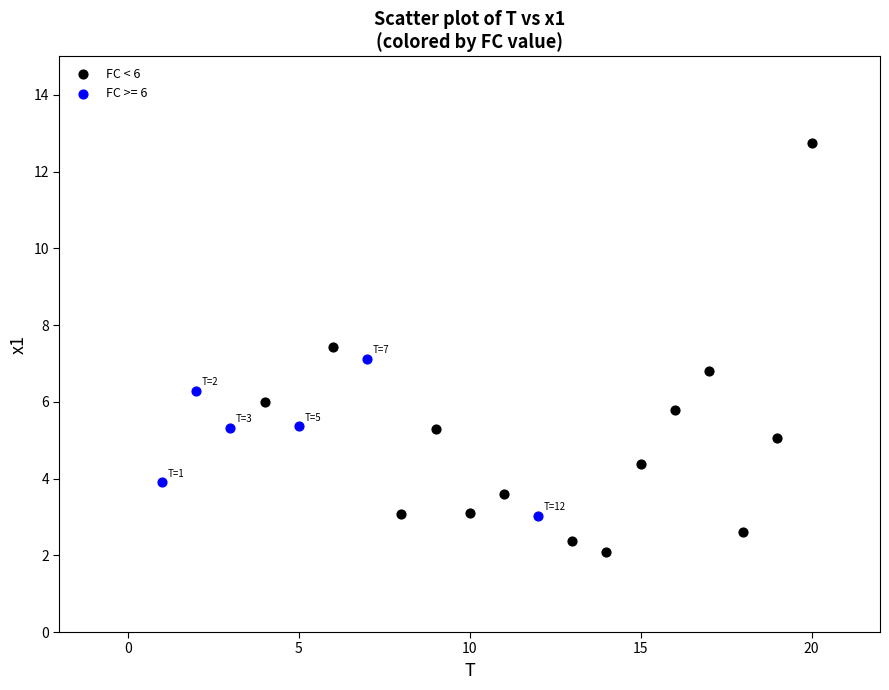

Which series has the widest spread of Y values?

FC < 6